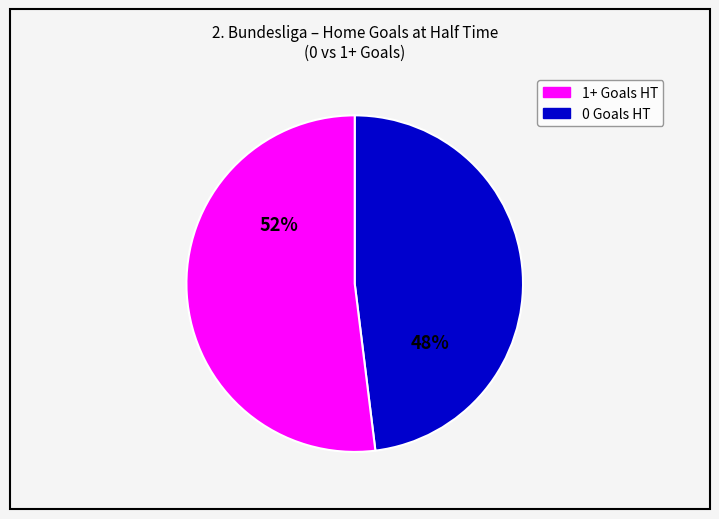

To the nearest percent, what is the average slice percentage?

50%